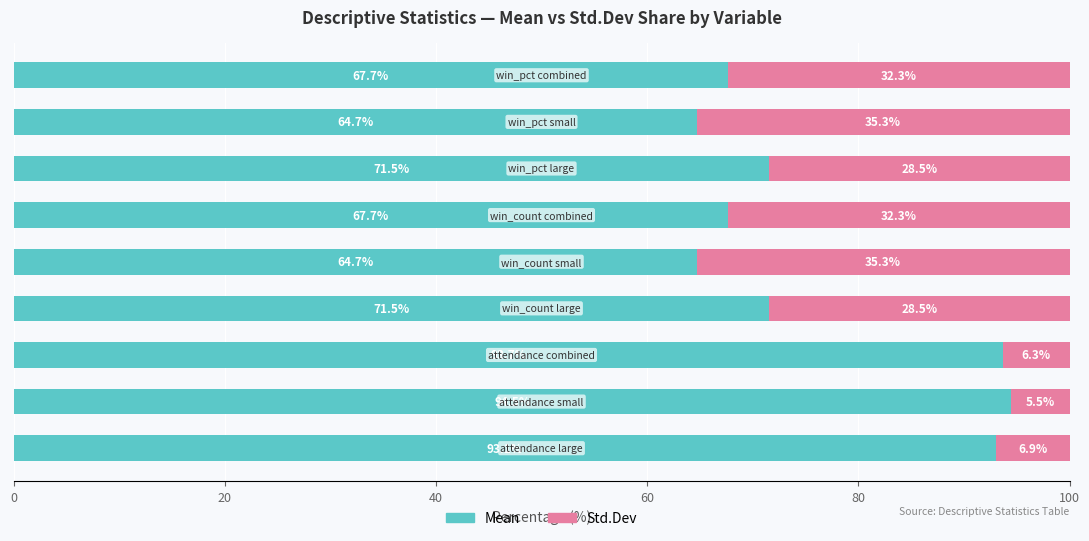

What is the maximum value for Mean?

94.5